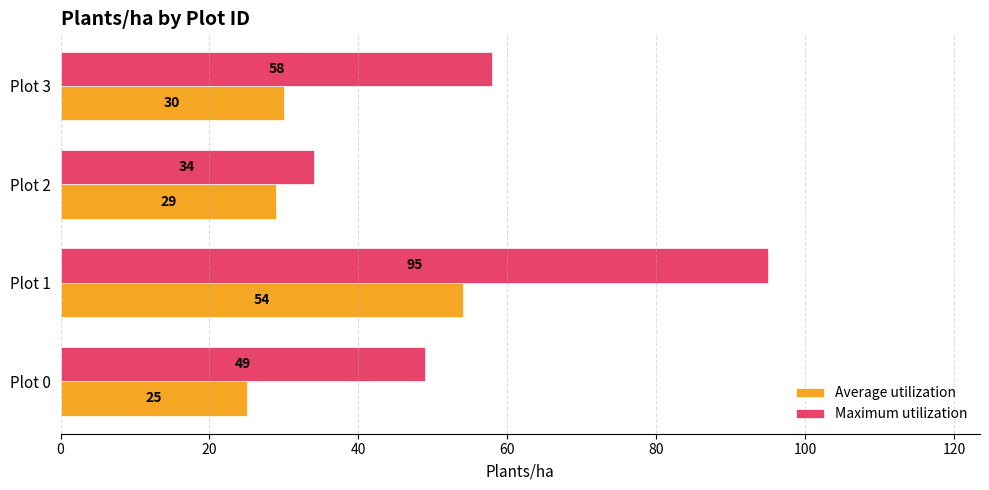

Which series has the largest range (max minus min)?

Maximum utilization